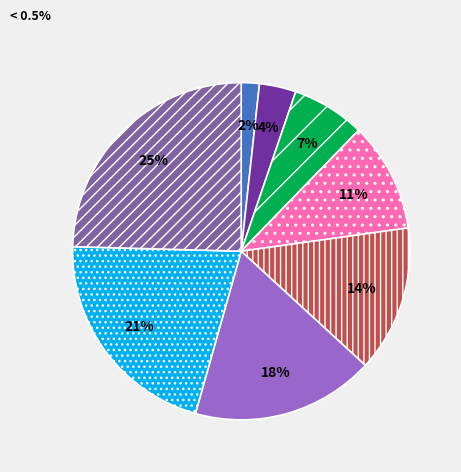

To the nearest percent, what is the average slice percentage?

12%